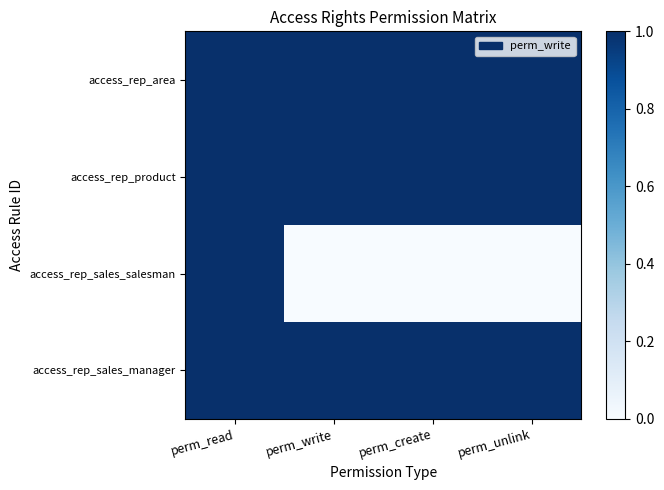

Reading left to right, transcribe all the data shown in this chart.

access_rep_area: perm_read=1	perm_write=1	perm_create=1	perm_unlink=1
access_rep_product: perm_read=1	perm_write=1	perm_create=1	perm_unlink=1
access_rep_sales_salesman: perm_read=1	perm_write=0	perm_create=0	perm_unlink=0
access_rep_sales_manager: perm_read=1	perm_write=1	perm_create=1	perm_unlink=1